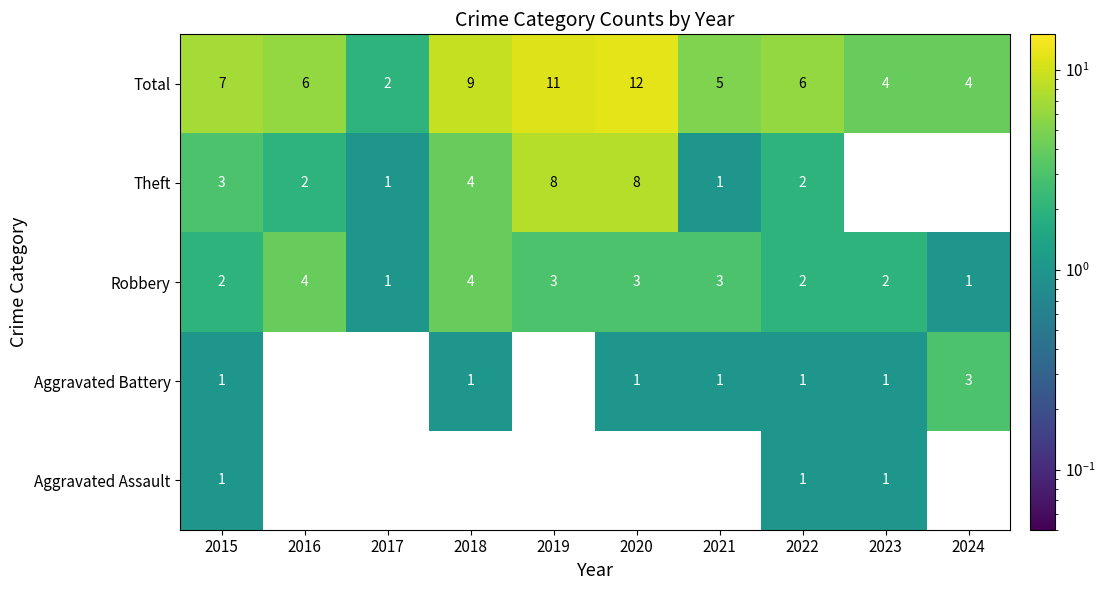

What is the sum of all Robbery values?

25